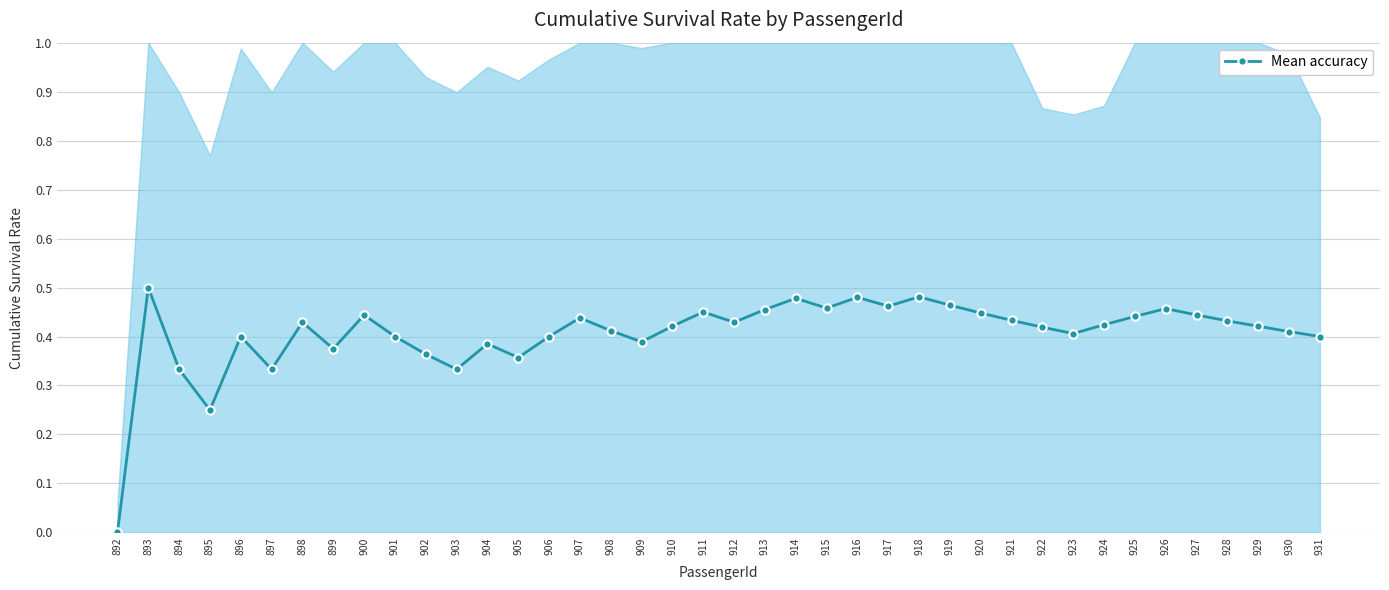

What is the average value?

0.4